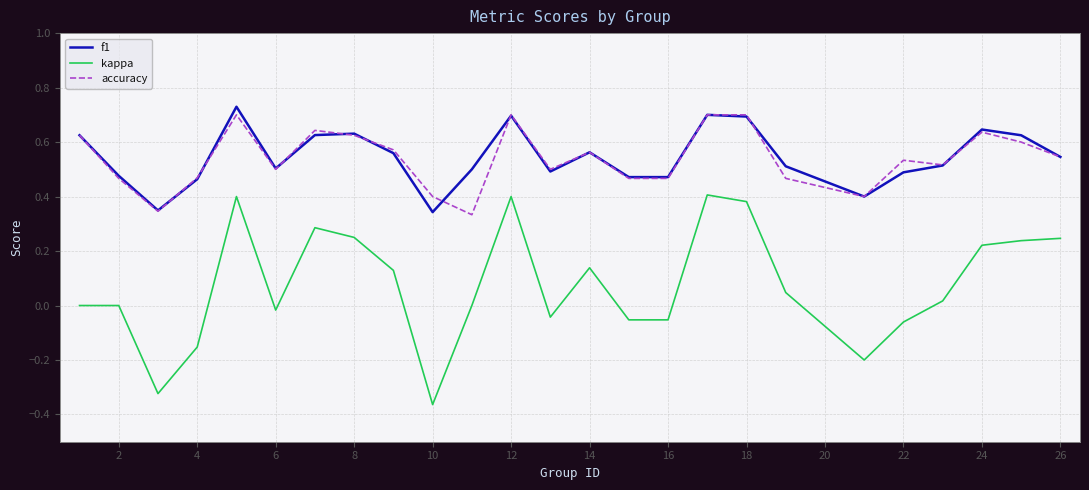

True or false: kappa has more than 1 interior local peaks.

True